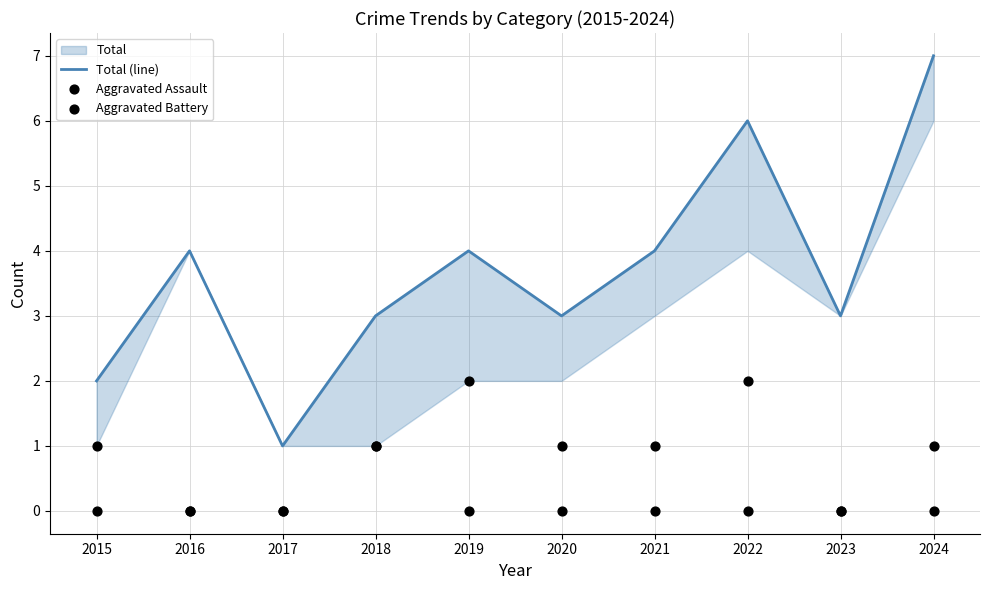

Which series contains the lowest Y value?

Aggravated Assault